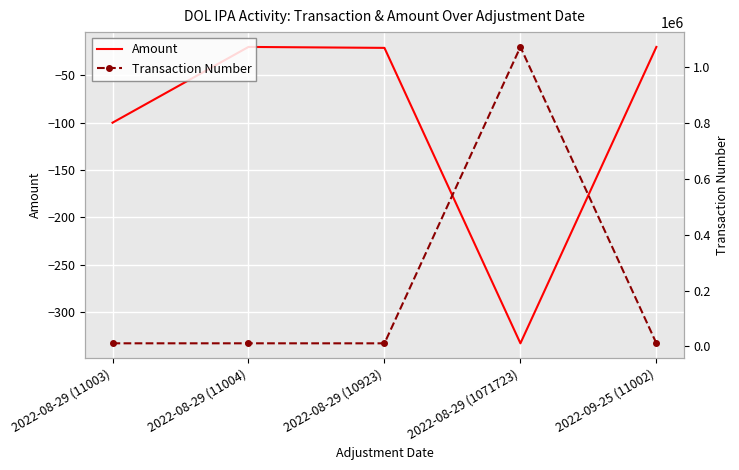

True or false: Amount has a value of -35 at 2022-08-29 (10923).

False